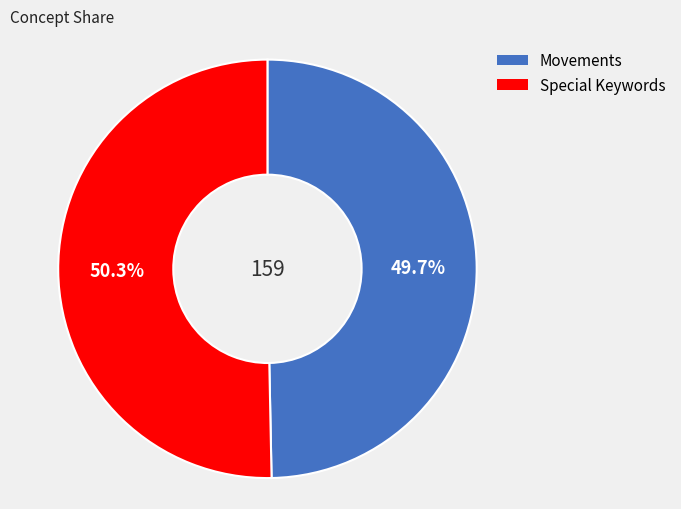

What percentage is the Movements slice, to the nearest percent?

50%